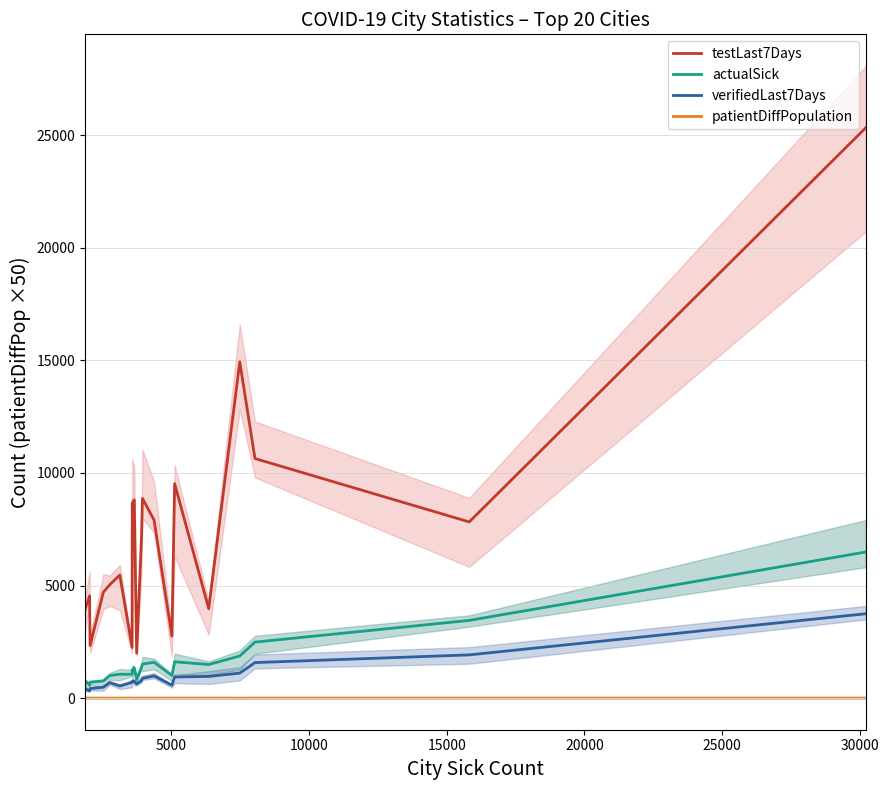

What is the greatest value displayed?

25329.0